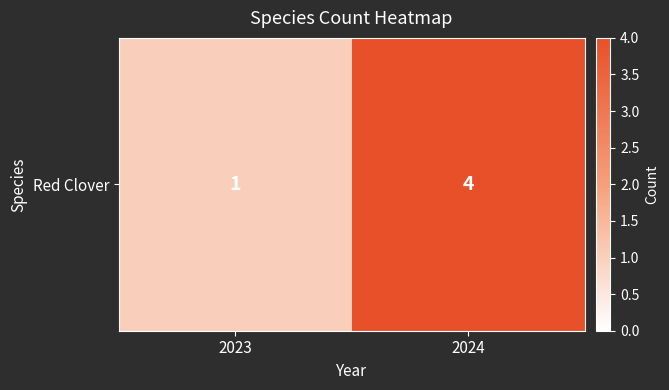

What is the sum of all values?

5